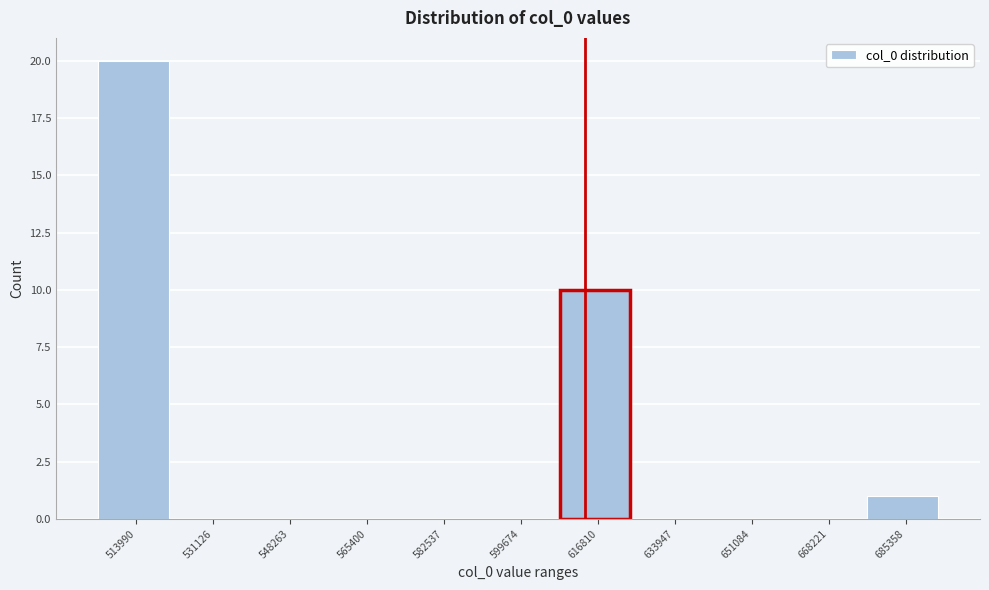

Reading left to right, list all the values displayed in this chart.

513990=20	531126=0	548263=0	565400=0	582537=0	599674=0	616810=10	633947=0	651084=0	668221=0	685358=1